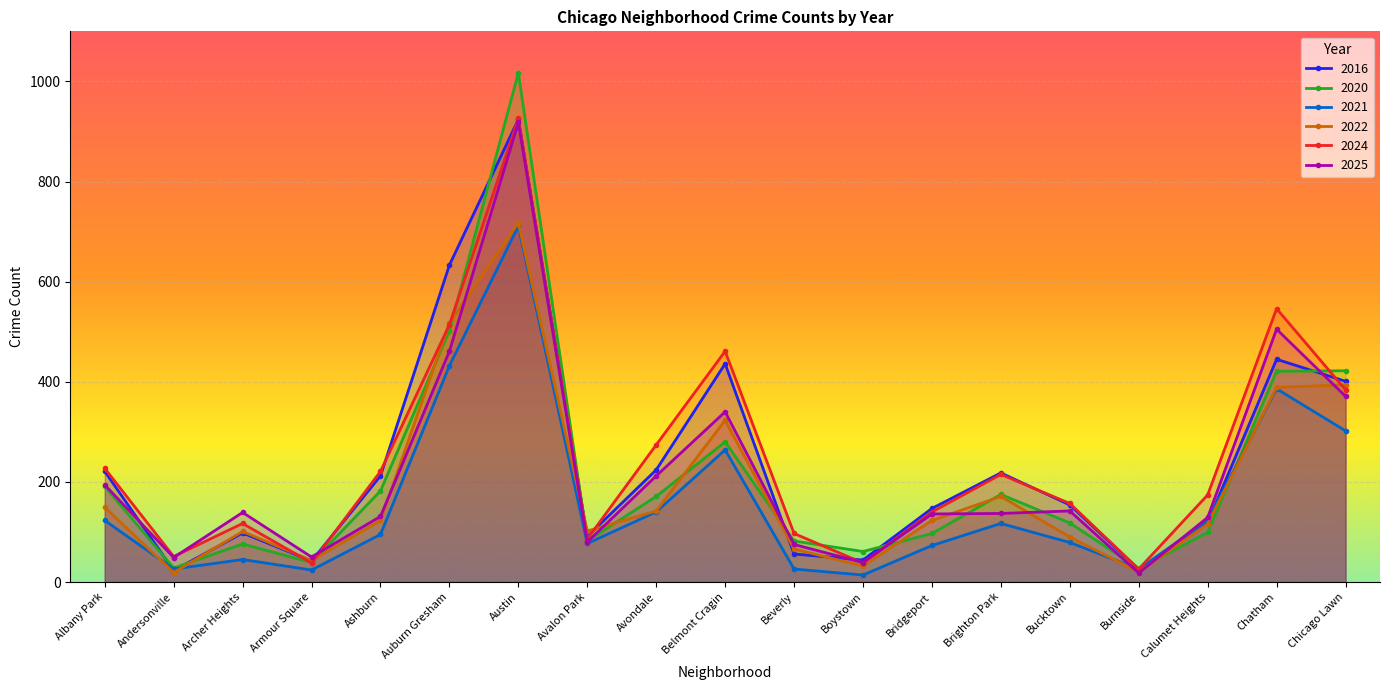

What is the label of the 6th point from the right?

Brighton Park